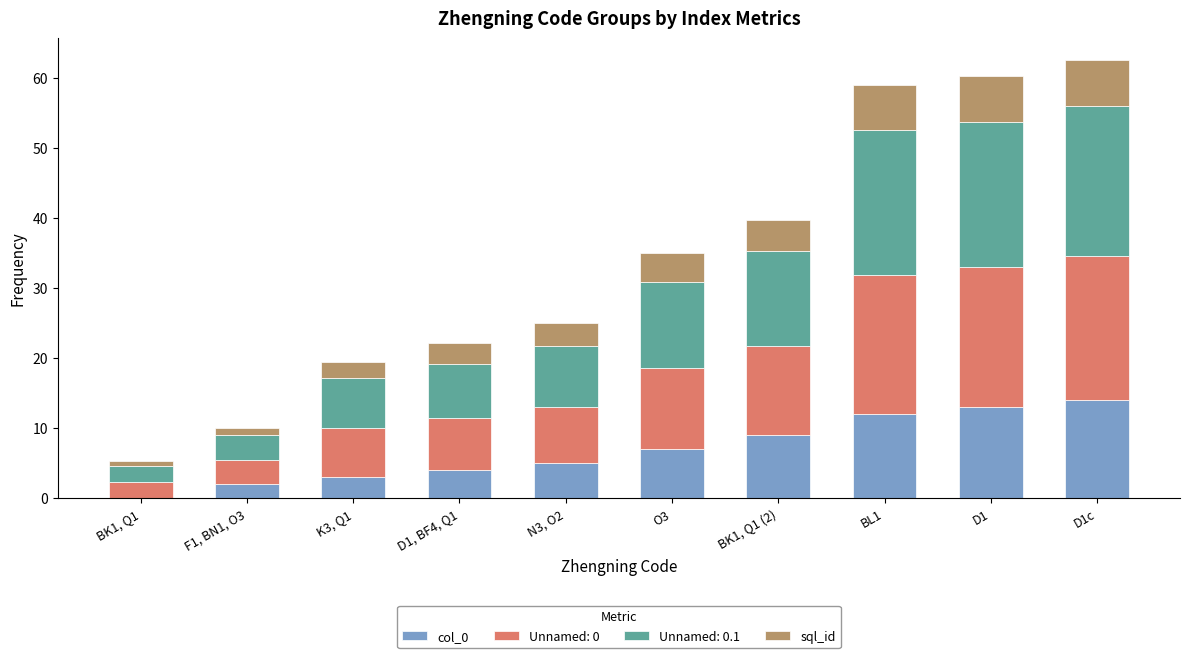

What is the total value across all series at K3, Q1?

19.5